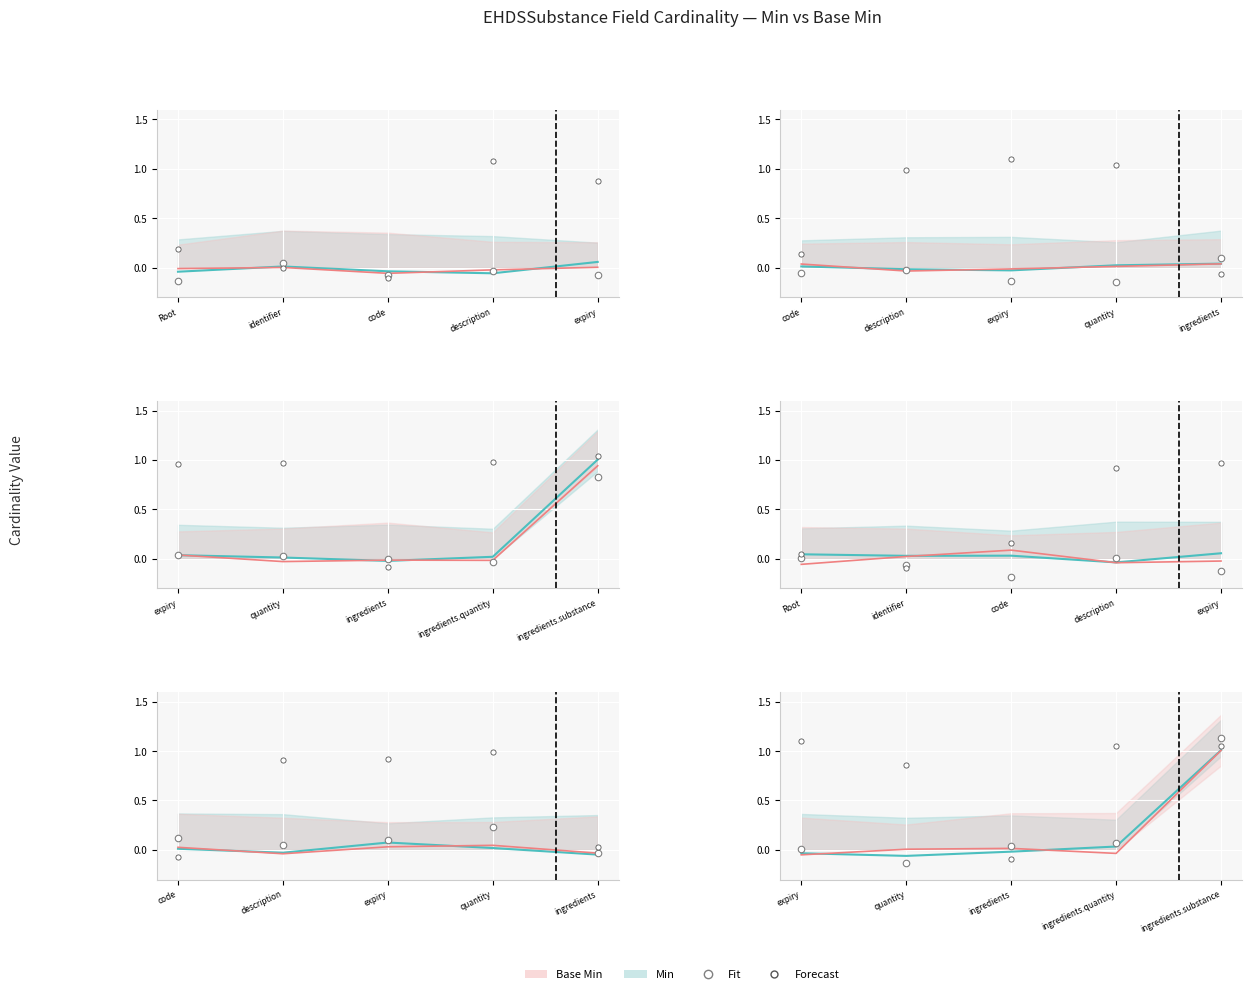

At which category is the sum across all series the highest?

ingredients.substance